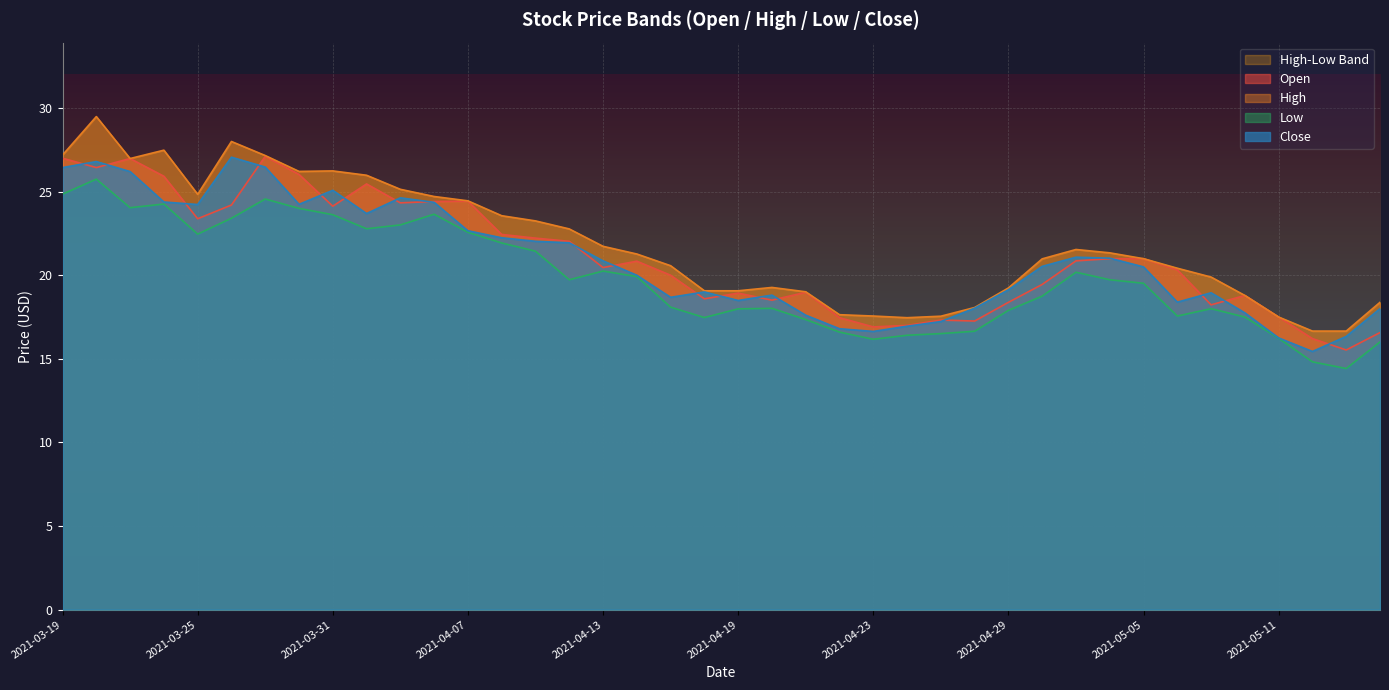

True or false: Low has more than 0 points higher than both neighbors.

True